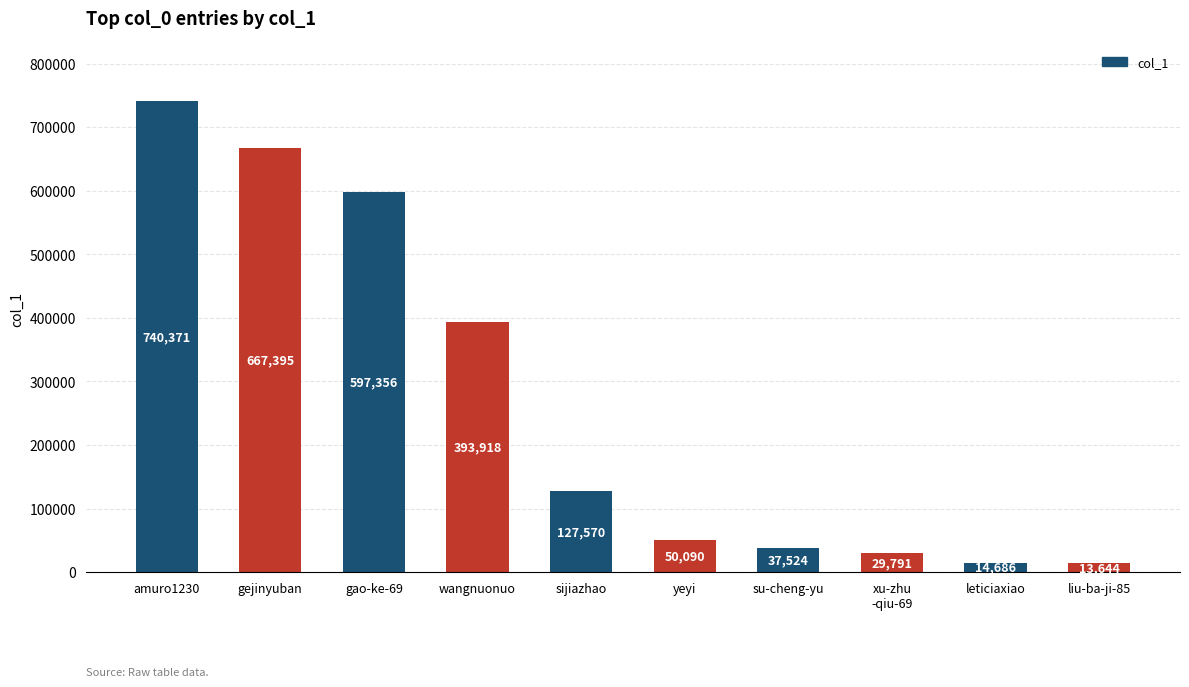

How many categories are shown in the chart?

10